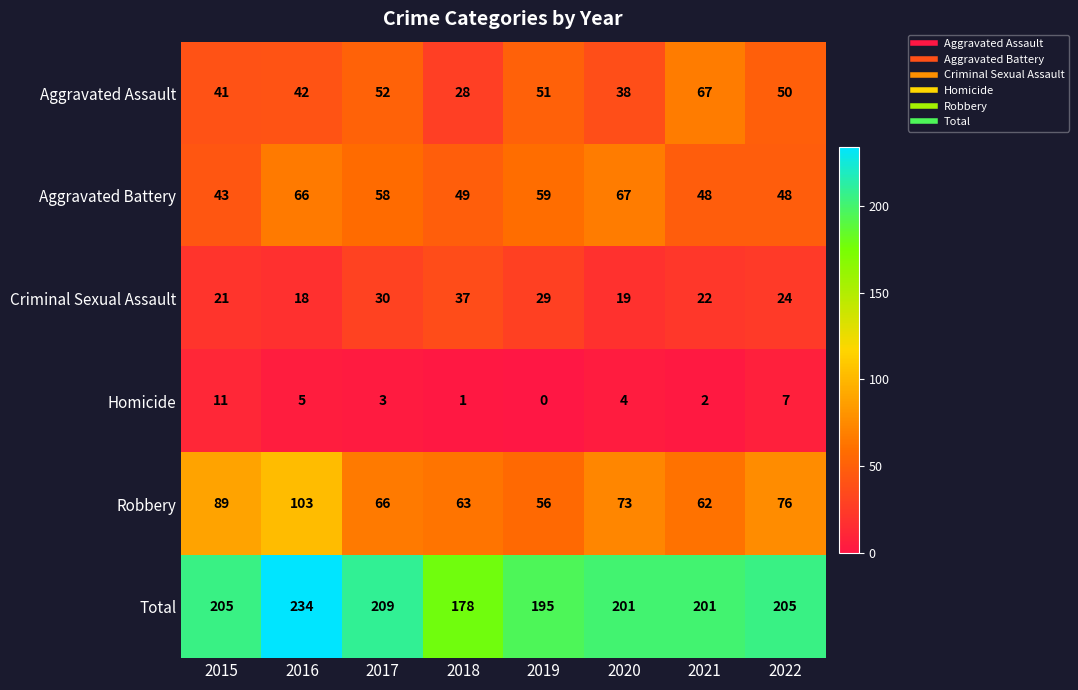

The value of Criminal Sexual Assault at 2019 is 29. True or false?

True